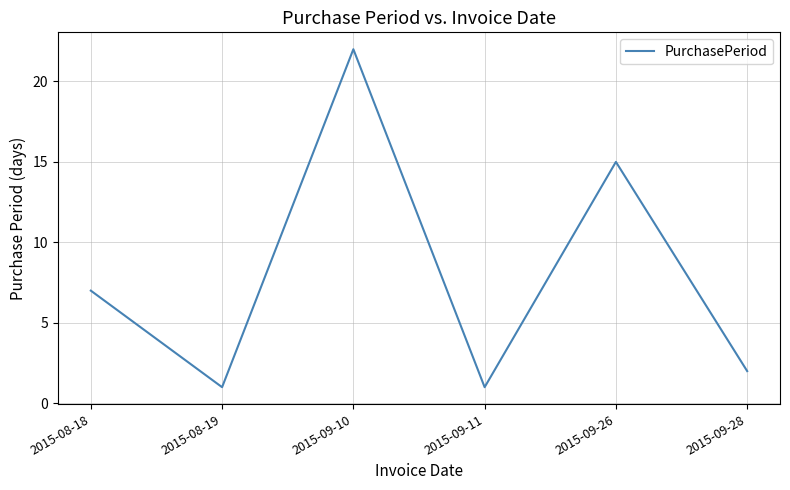

What is the change in value from 2015-09-11 to 2015-09-26?

+14